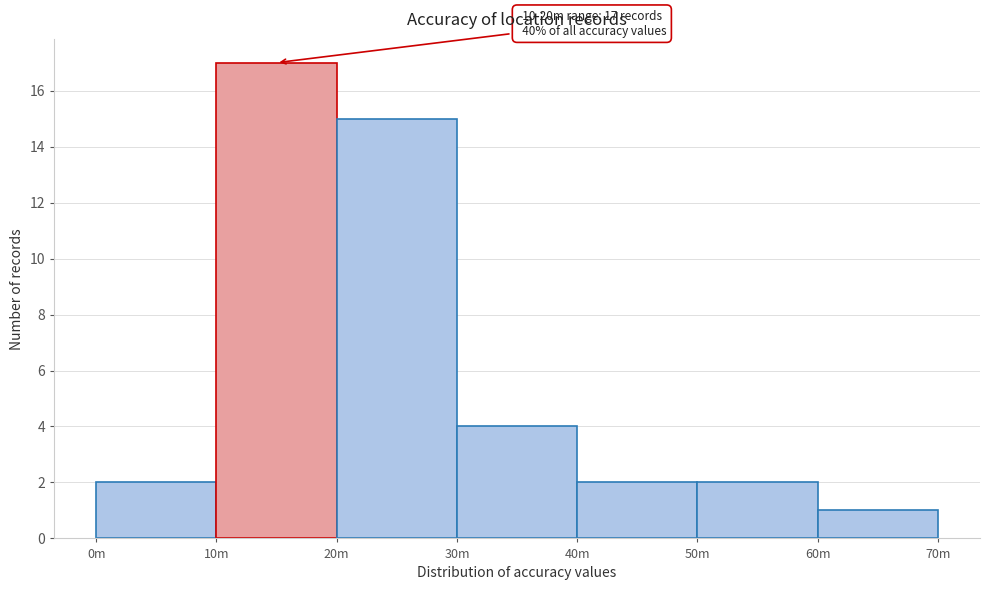

Reading left to right, list all the values displayed in this chart.

0m=2	10m=17	20m=15	30m=4	40m=2	50m=2	60m=1